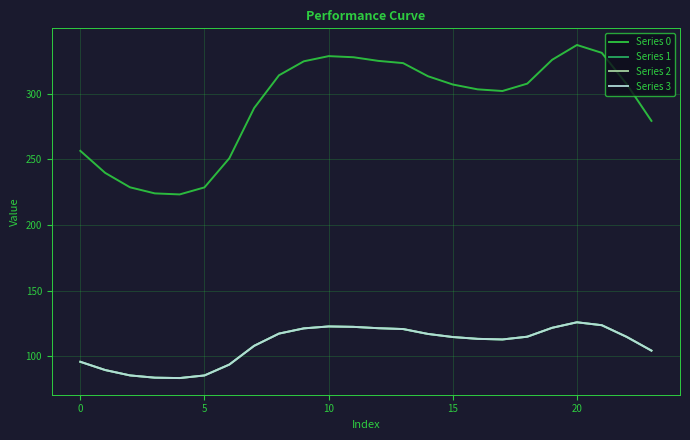

Does the chart have visible grid lines?

Yes